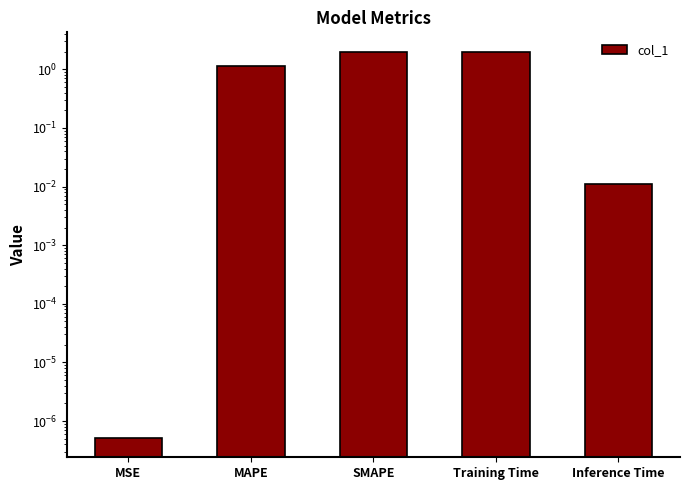

Which category has the highest value across all series?

SMAPE